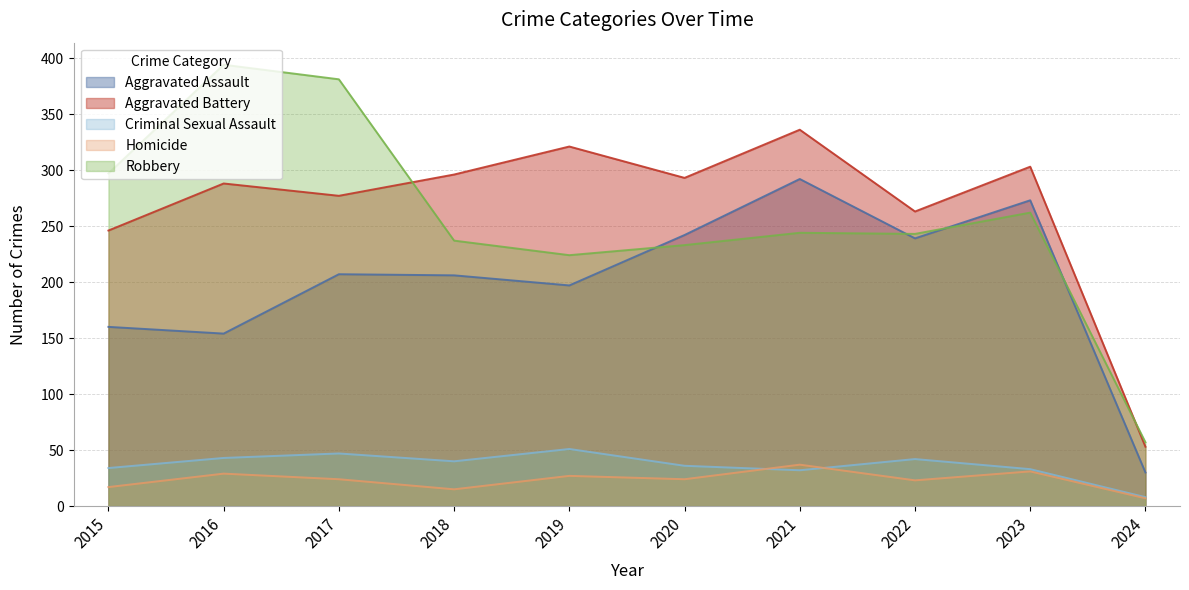

Which series has the largest range (max minus min)?

Robbery